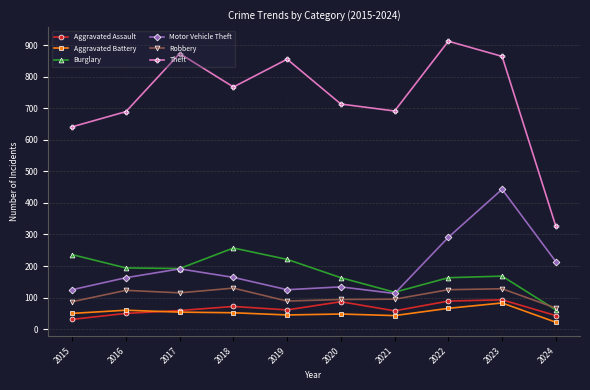

Which label corresponds to the smallest value in the chart?

2024